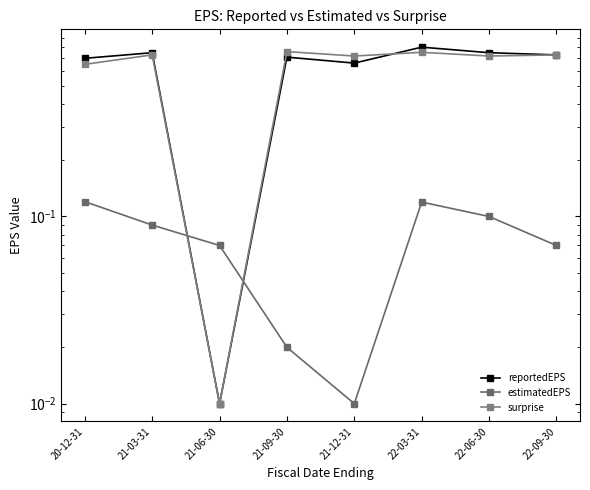

Between which two adjacent categories do reportedEPS and estimatedEPS first intersect?

21-03-31 and 21-06-30